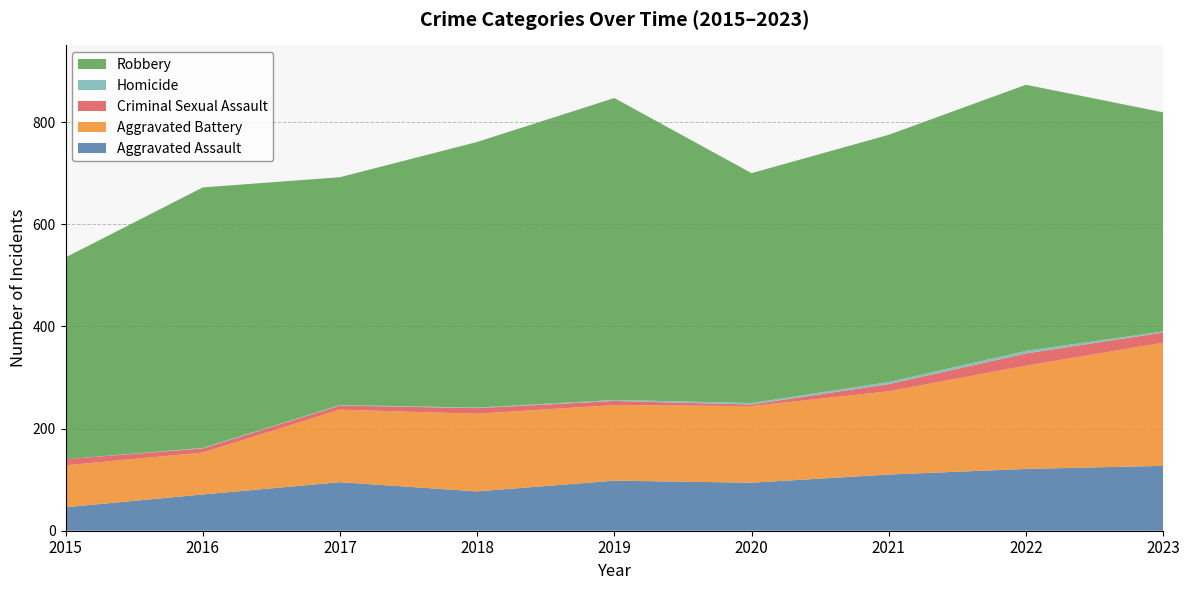

Reading left to right, transcribe all the data shown in this chart.

Aggravated Assault: 2015=46	2016=71	2017=95	2018=77	2019=98	2020=94	2021=110	2022=121	2023=127
Aggravated Battery: 2015=82	2016=82	2017=142	2018=152	2019=148	2020=150	2021=163	2022=202	2023=241
Criminal Sexual Assault: 2015=12	2016=8	2017=8	2018=11	2019=8	2020=3	2021=14	2022=24	2023=20
Homicide: 2015=0	2016=1	2017=1	2018=1	2019=2	2020=3	2021=4	2022=5	2023=2
Robbery: 2015=395	2016=510	2017=446	2018=520	2019=591	2020=450	2021=484	2022=521	2023=429